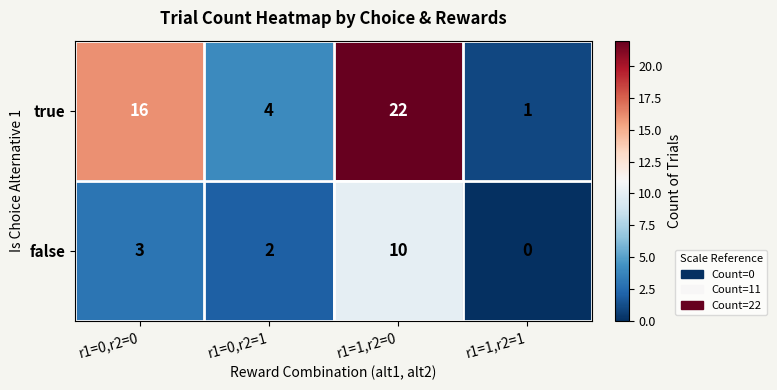

Reading left to right, extract all data points from this chart.

true: r1=0,r2=0=16	r1=0,r2=1=4	r1=1,r2=0=22	r1=1,r2=1=1
false: r1=0,r2=0=3	r1=0,r2=1=2	r1=1,r2=0=10	r1=1,r2=1=0